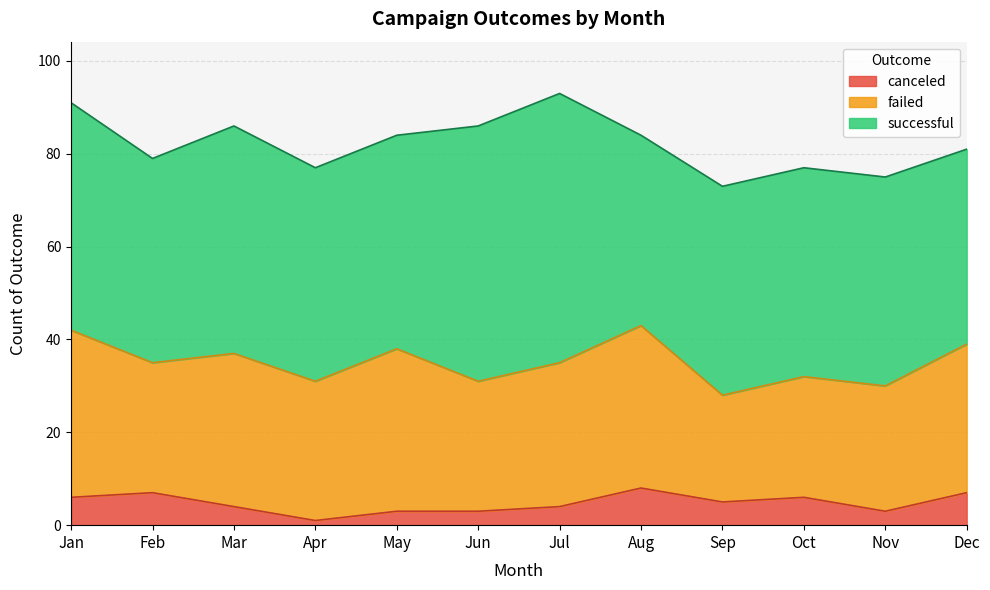

What is the difference between the highest and lowest values at Nov?

42